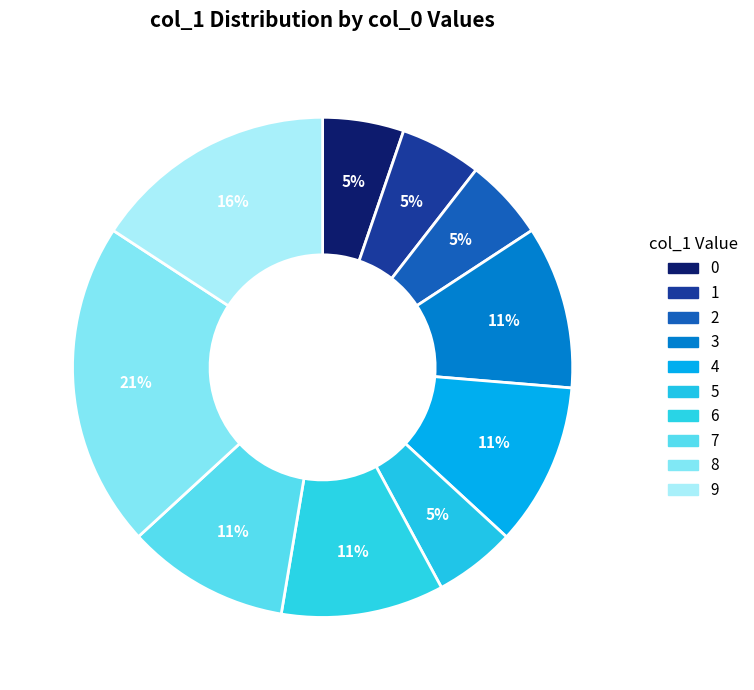

How many segments does this pie chart have?

10